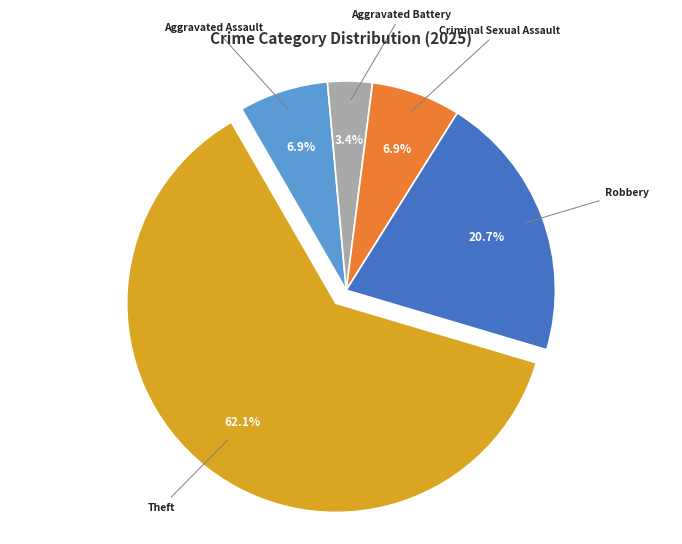

How many segments does this pie chart have?

5